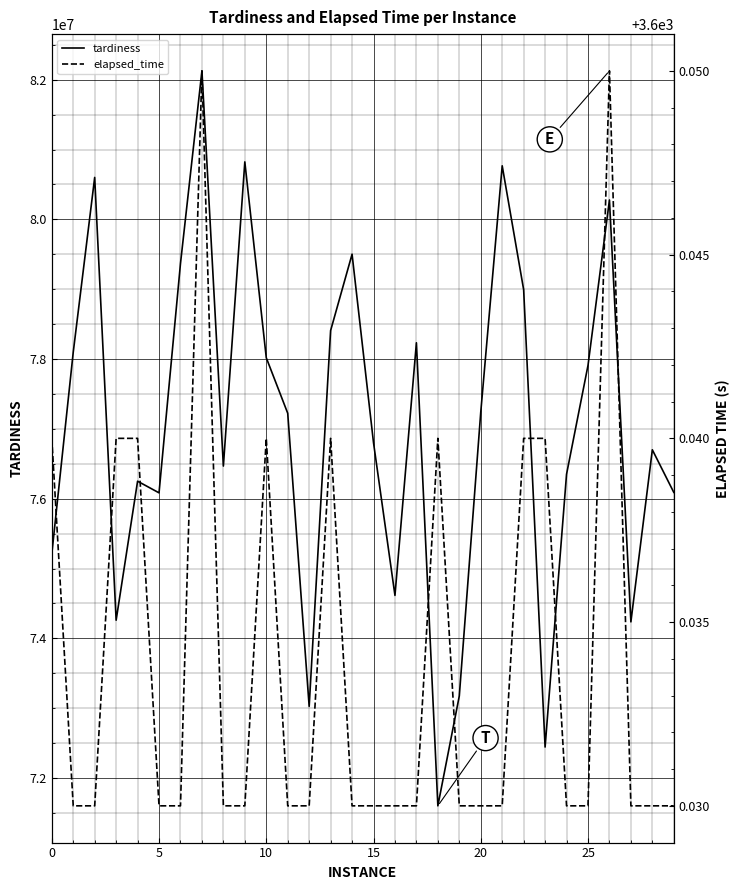

What is the highest value of the tardiness series?

82126559